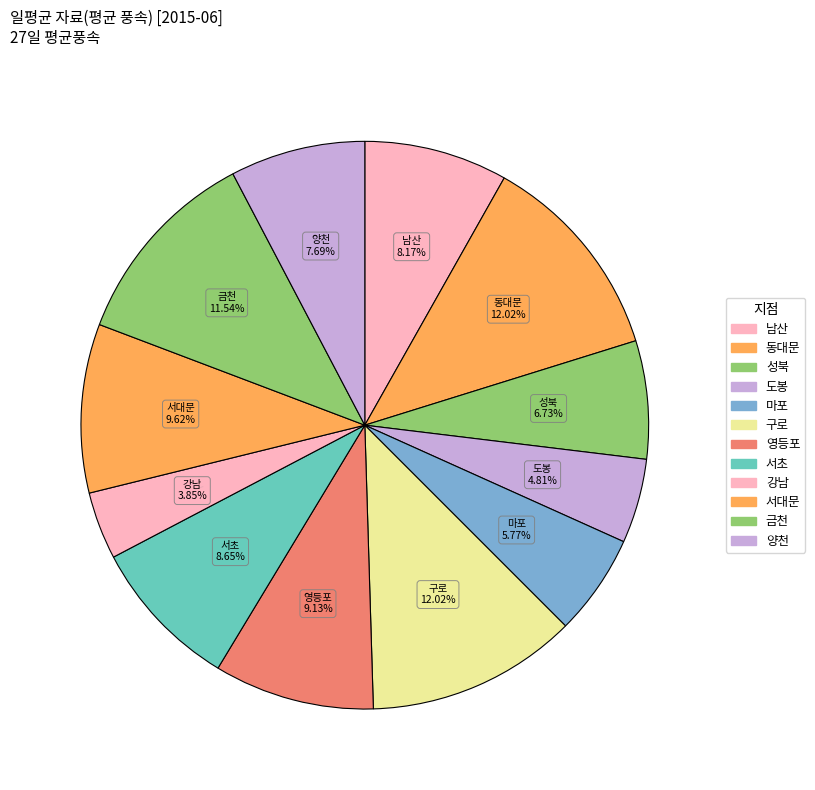

The 마포 slice represents 1% of the pie. True or false?

False